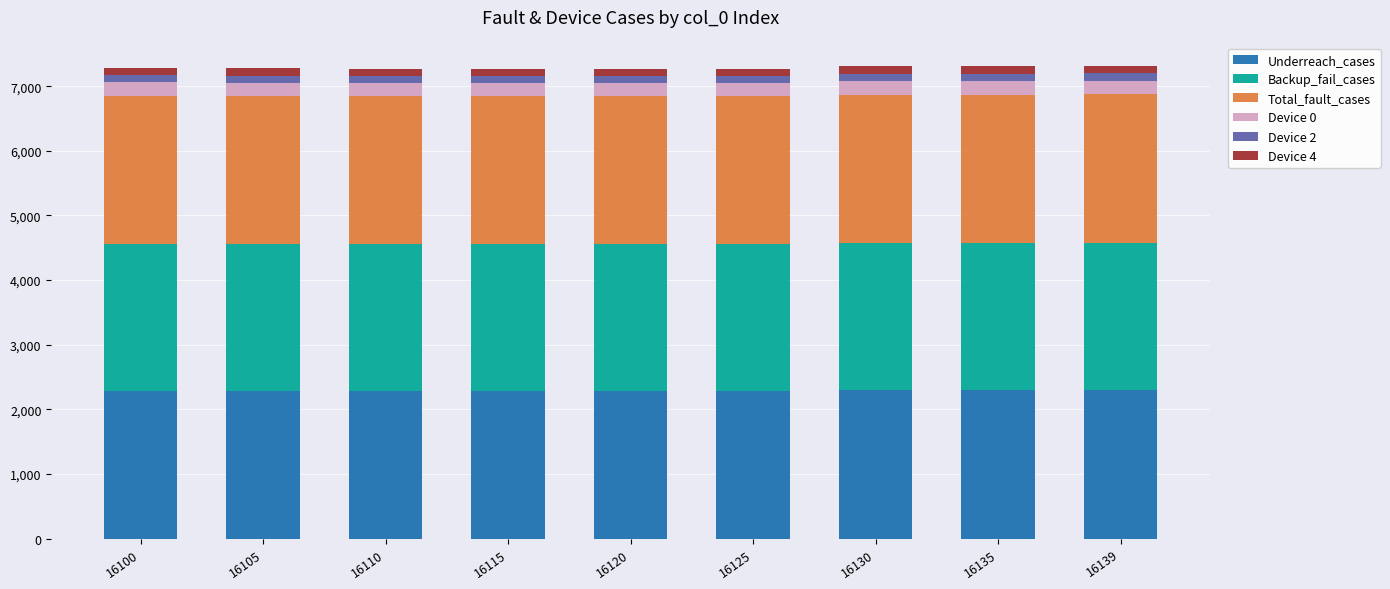

What is the lowest value of the Underreach_cases series?

2286